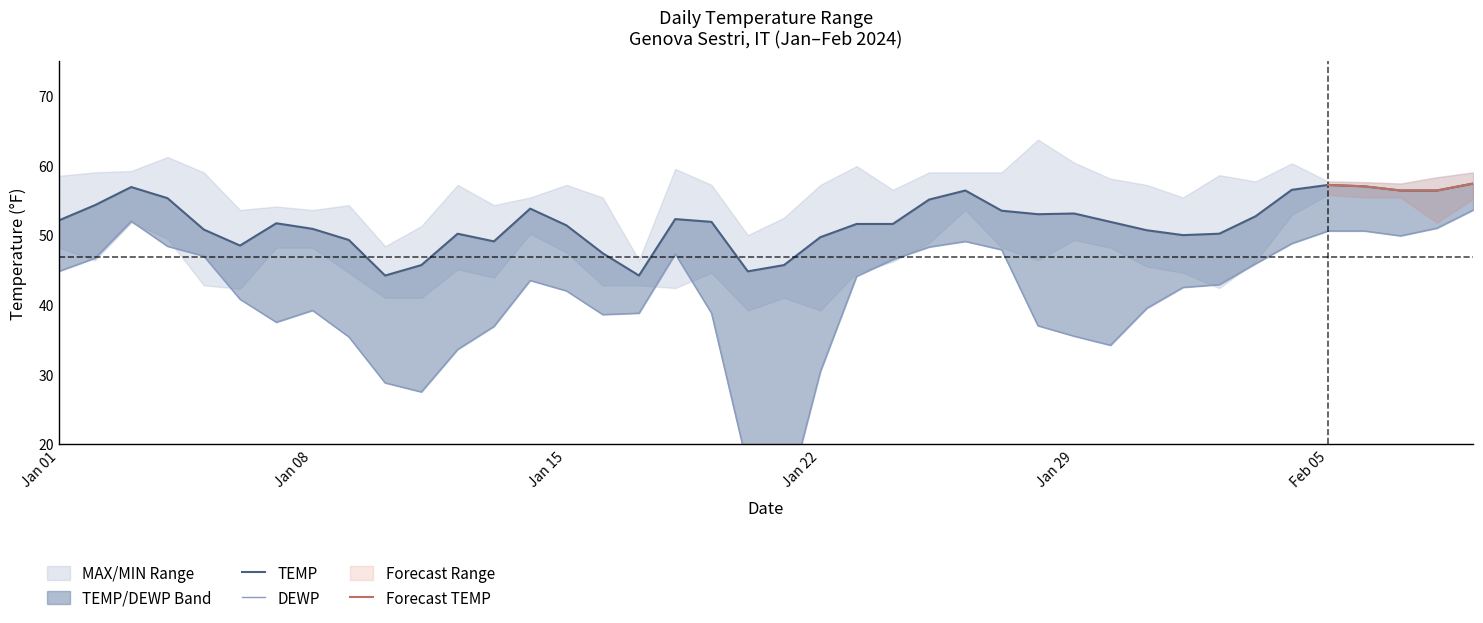

How many values in the DEWP series are below 42?

18